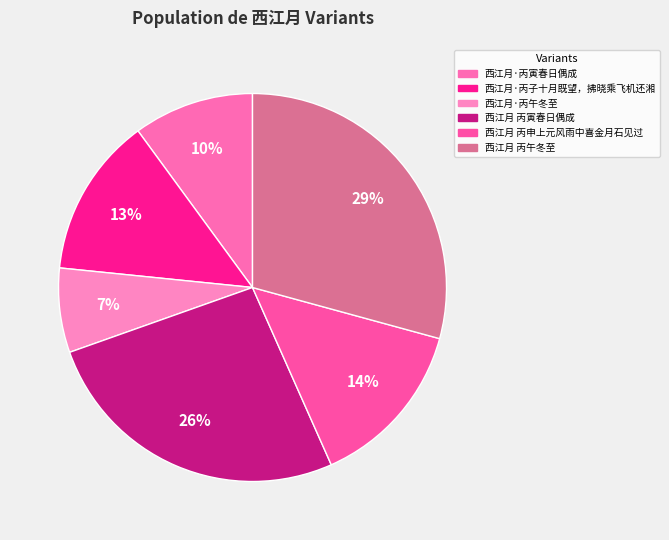

Is it true that 西江月·丙子十月既望，拂晓乘飞机还湘 is 13% of the pie?

True